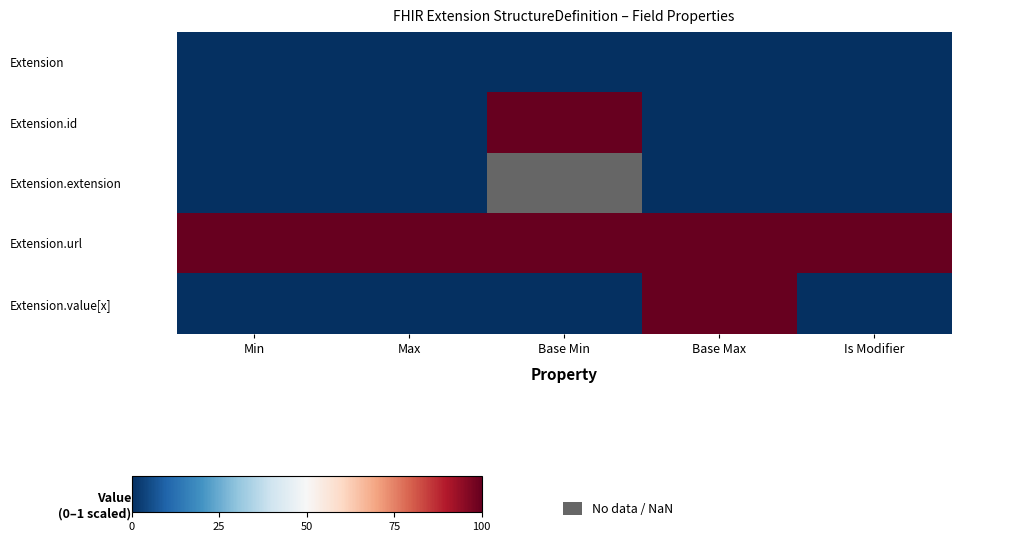

Is it true that Extension.url equals 1.7 at Max?

False